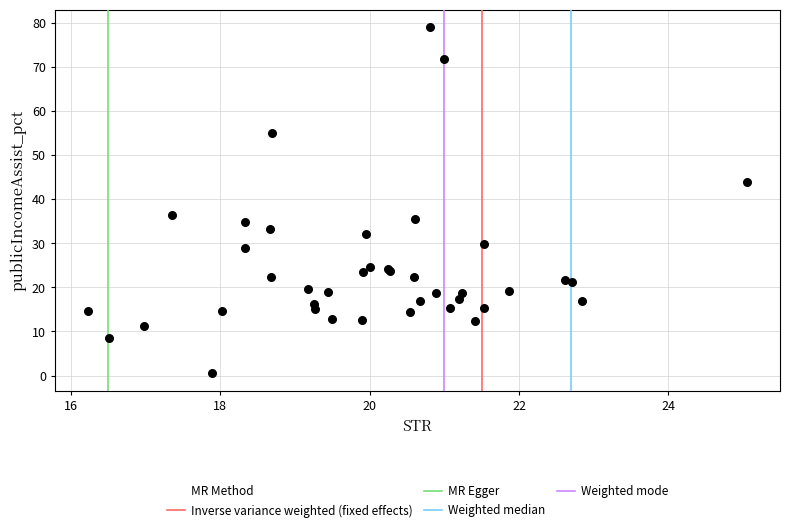

What Y value in the scatter plot is closest to 39?

36.5